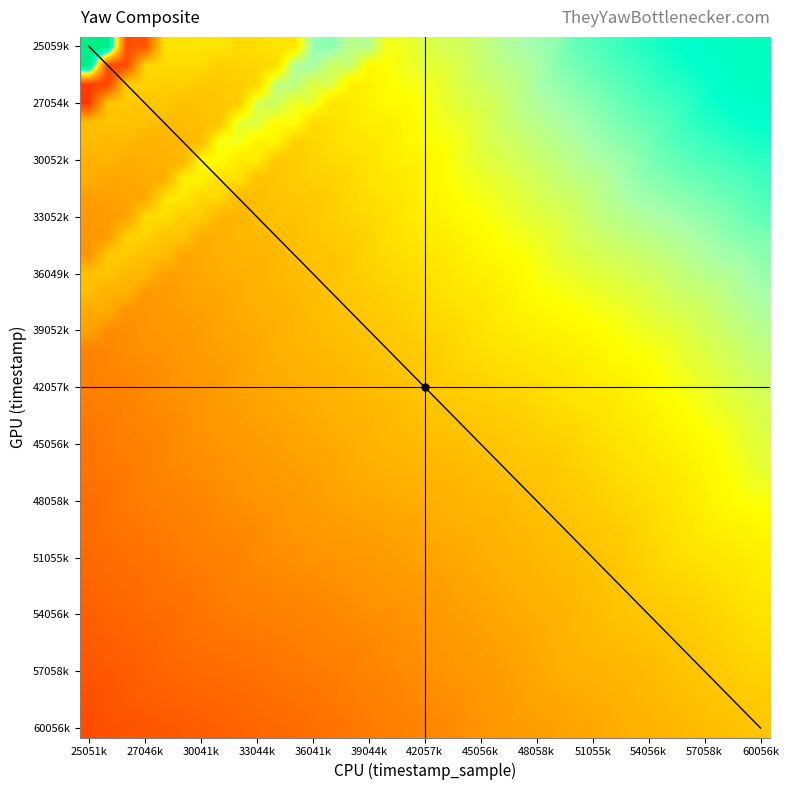

At which category is the sum across all series the highest?

60056k